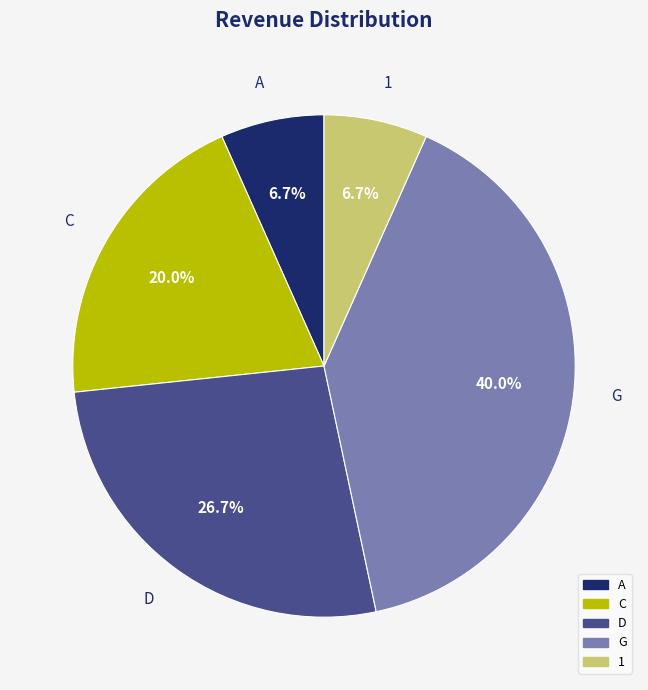

Is 1 the majority of the pie?

No